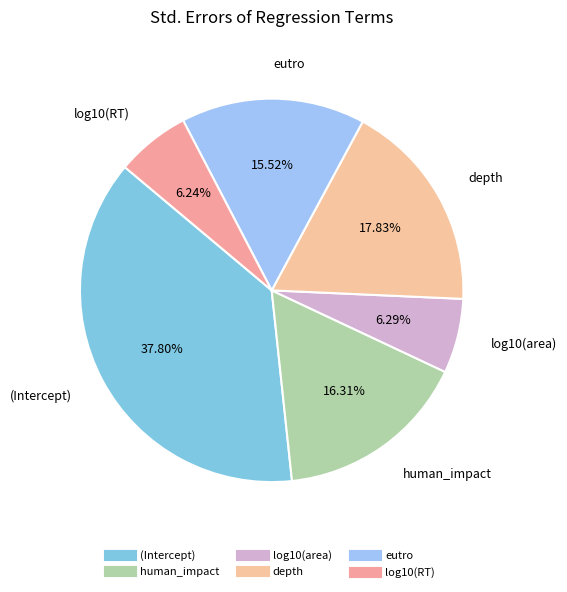

Which slice is the smallest?

log10(RT)